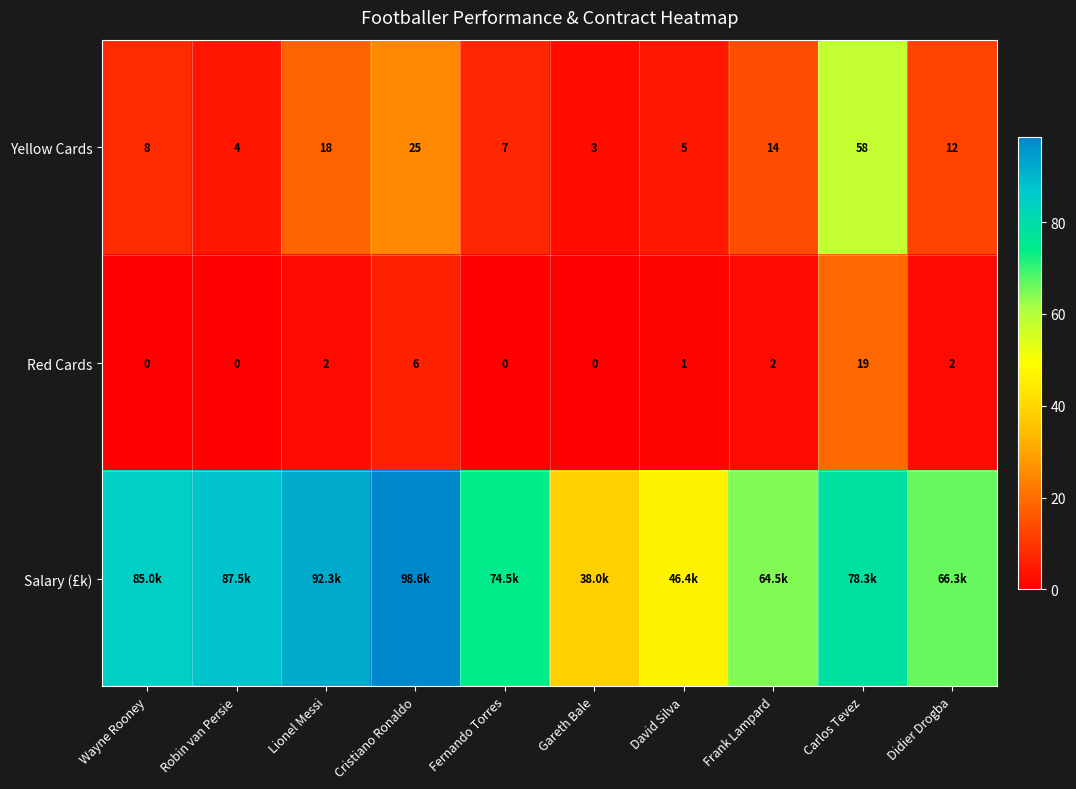

Which has a higher value, Fernando Torres or Lionel Messi?

Lionel Messi